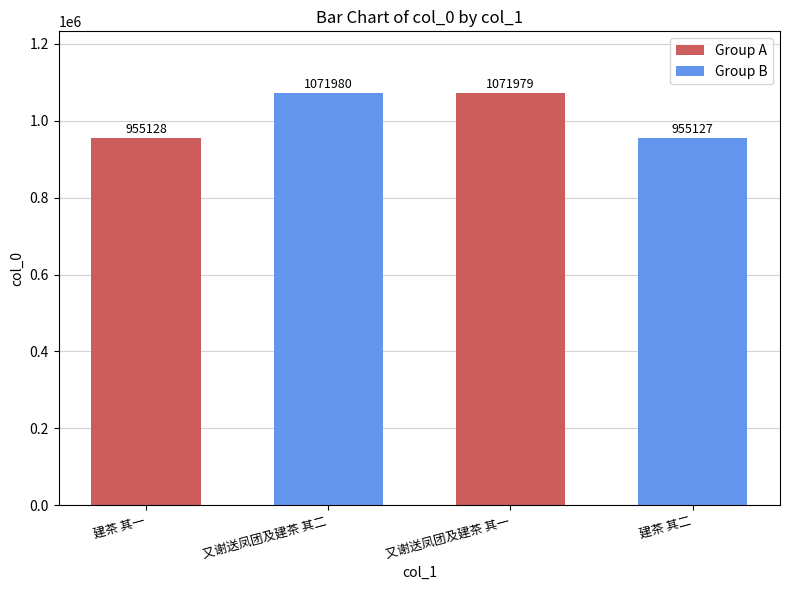

Which category has the lowest value across all series?

建茶 其二